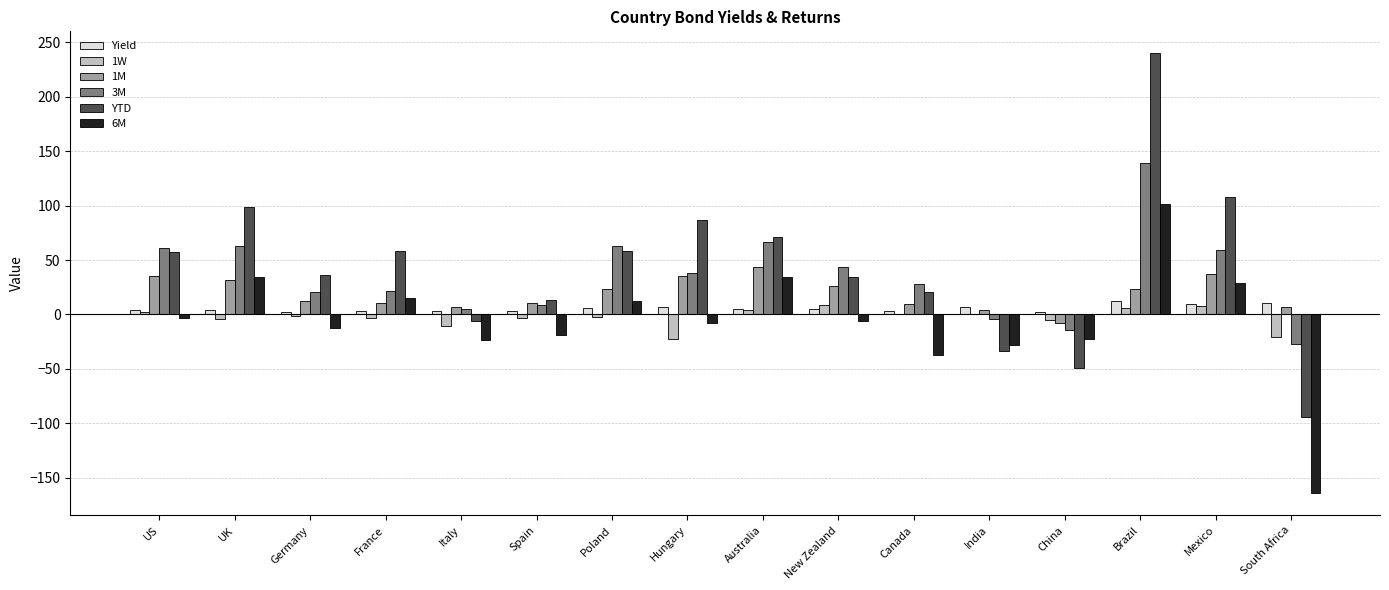

The value of 6M at UK is 17.0. True or false?

False